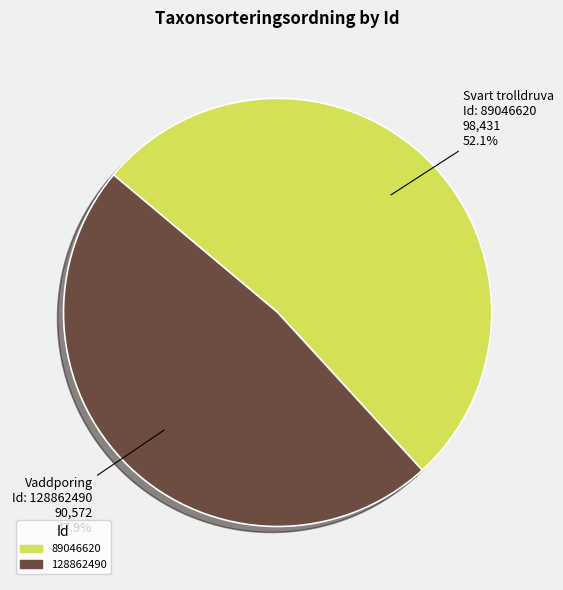

To the nearest percent, what is the difference between the 89046620 and 128862490 slice percentages?

4%